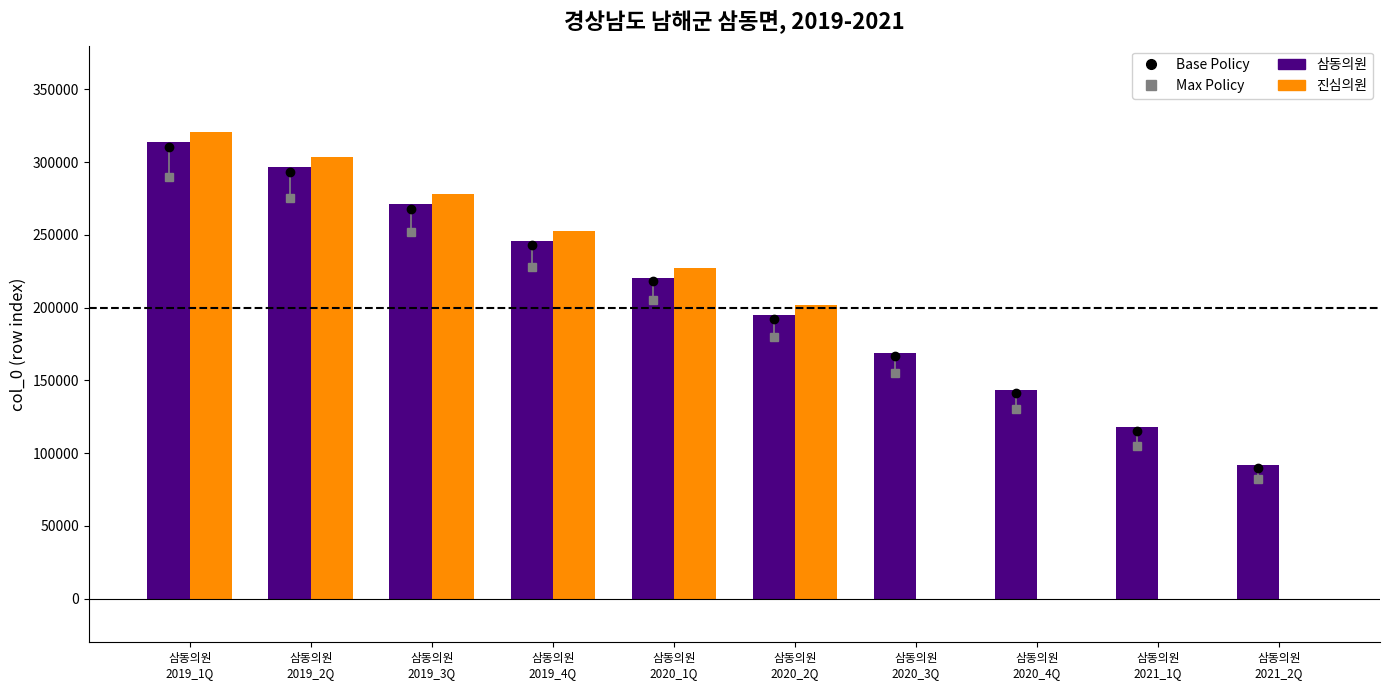

What position from the left is 삼동의원
2020_3Q?

7